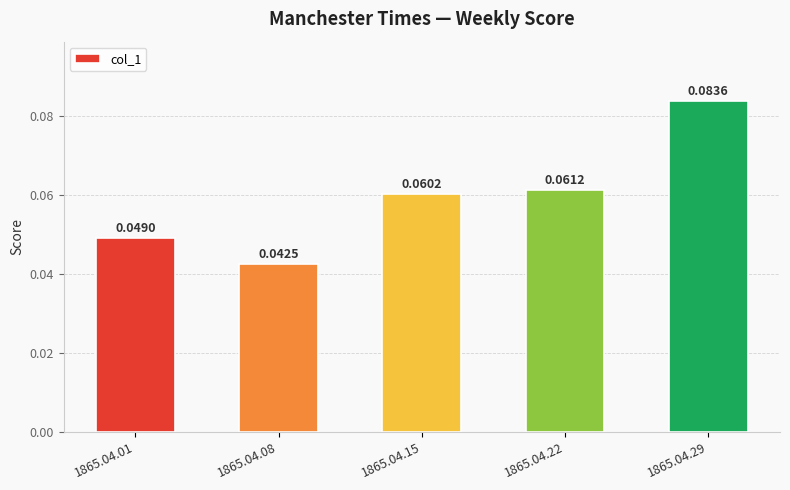

How many values are between 0 and 1?

5